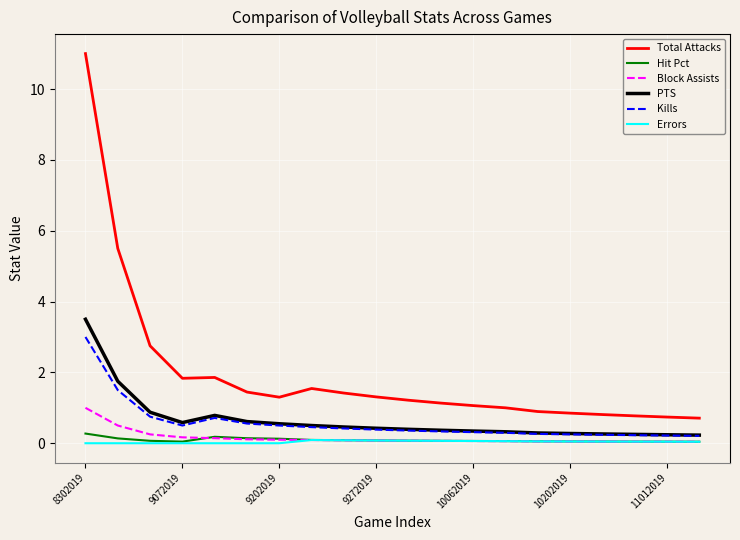

Which series has the largest range (max minus min)?

Total Attacks